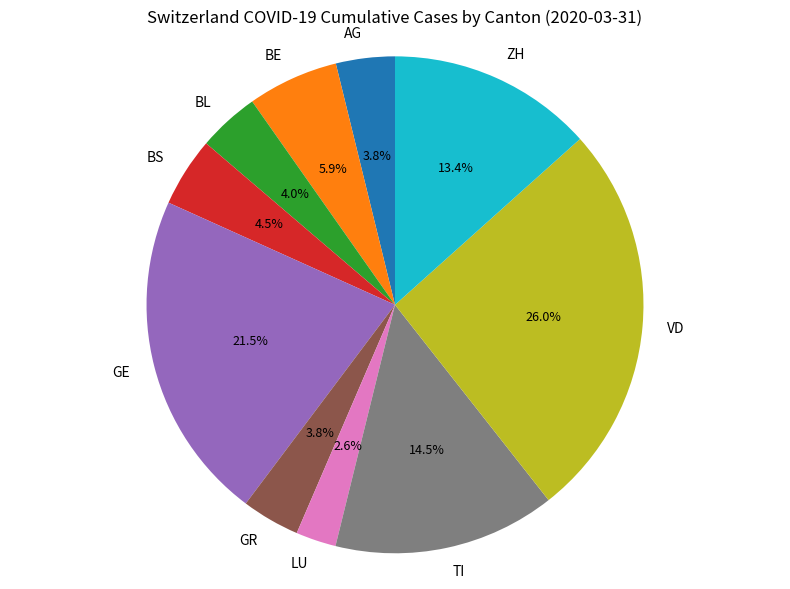

What is the ratio of the value at ZH to the value at BE?

2.3